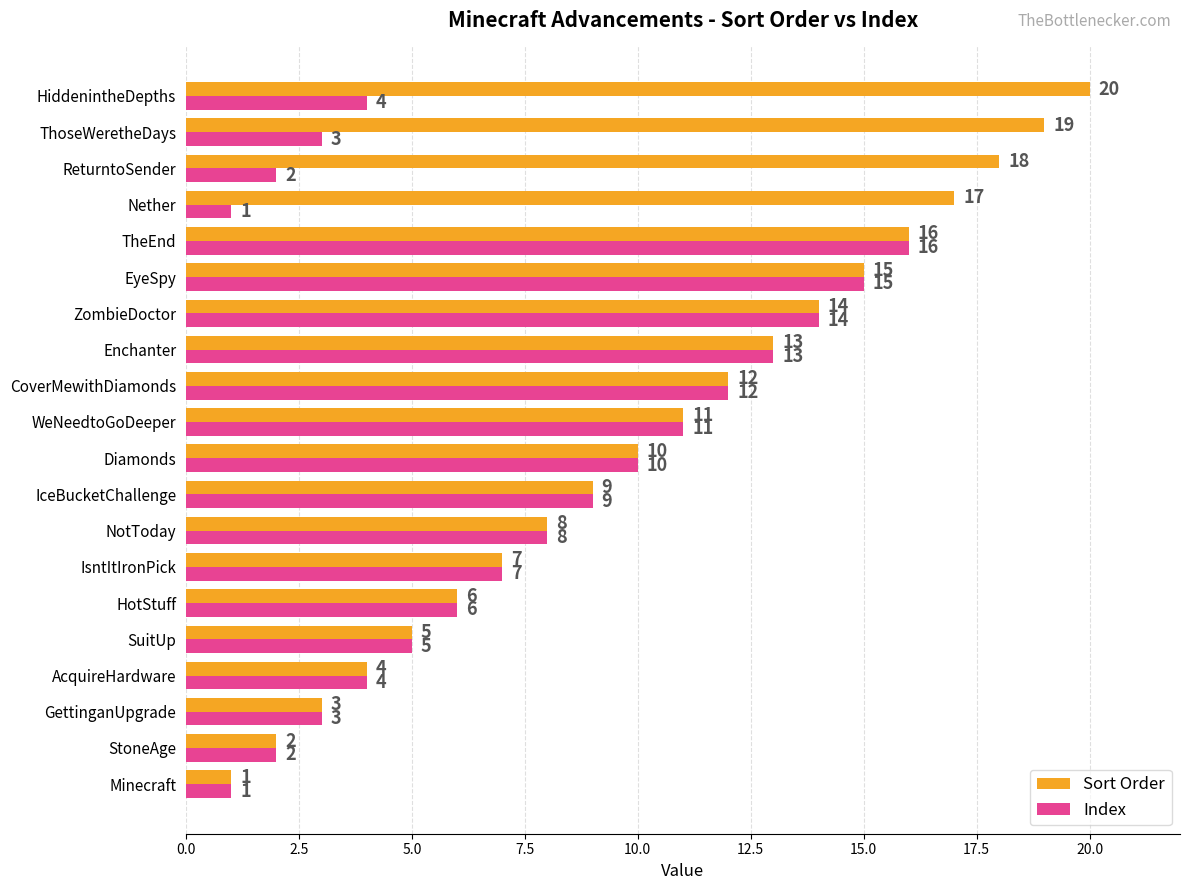

Count the number of categories in the chart.

20